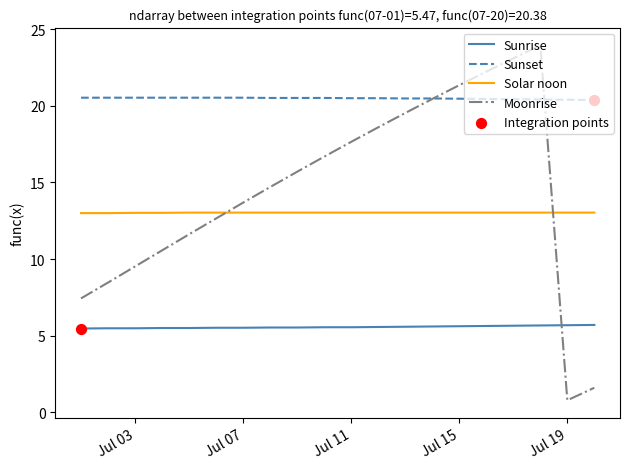

Which series has the largest range (max minus min)?

Moonrise